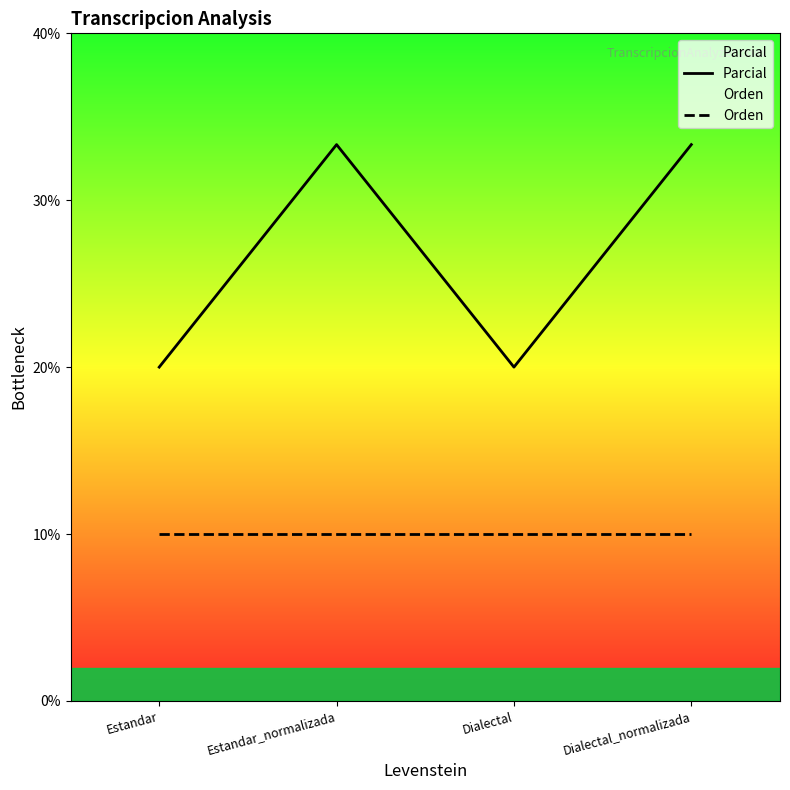

Reading right to left, extract all data points from this chart.

Parcial: 33.3	20.0	33.3	20.0
Orden: 10.0	10.0	10.0	10.0